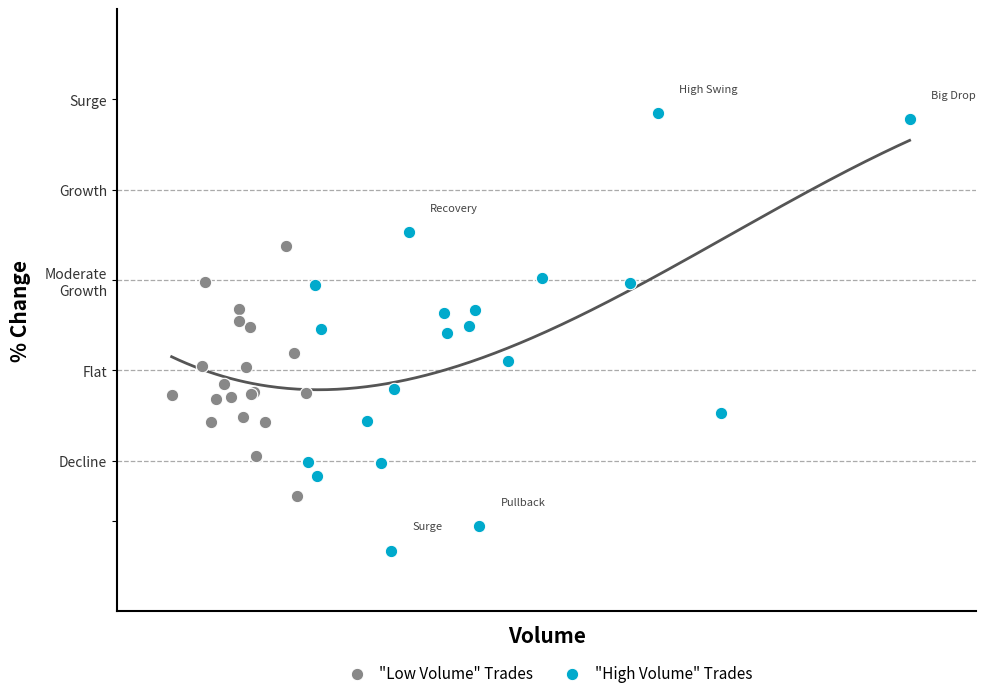

Which series contains the highest Y value?

"High Volume" Trades